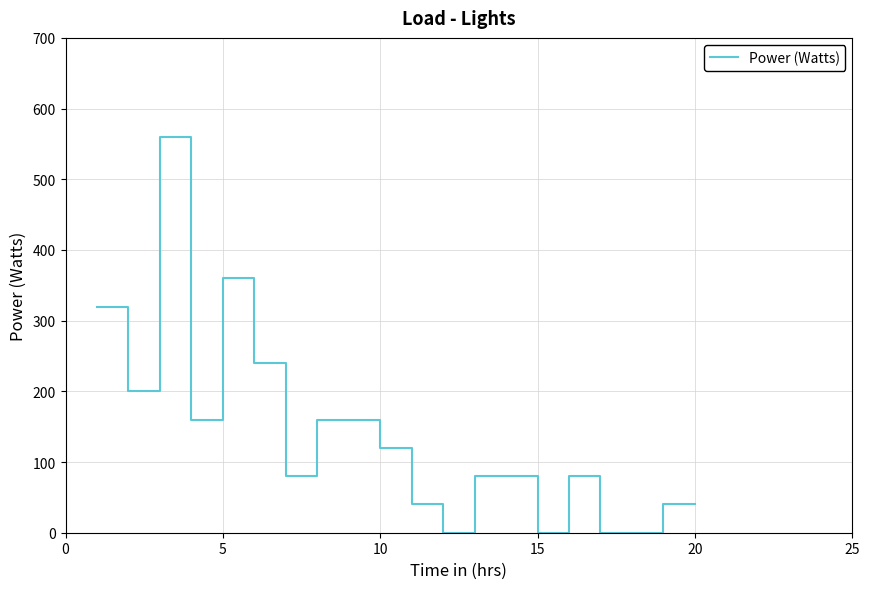

What is the maximum value shown in the chart?

560